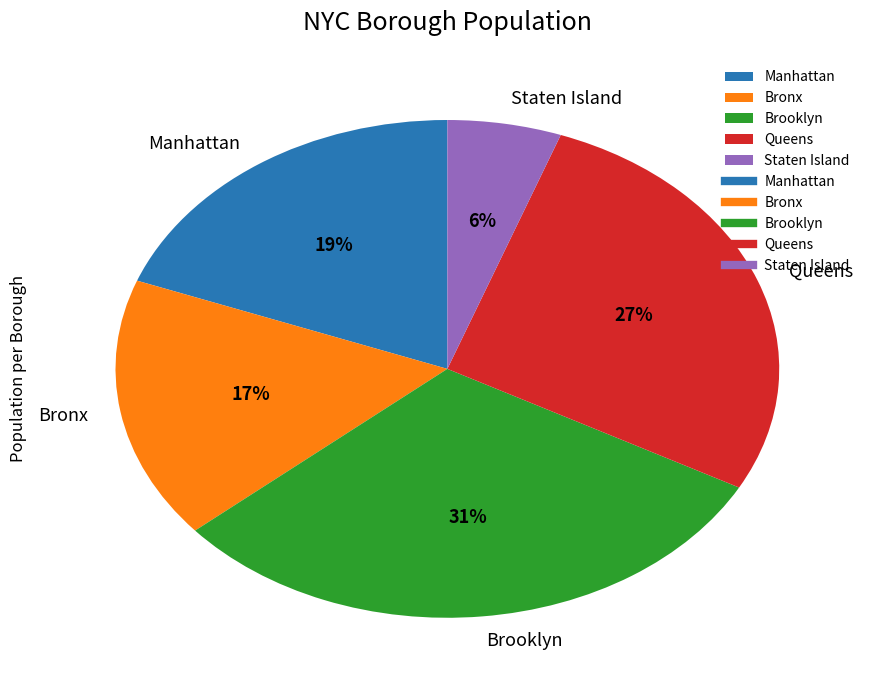

How many segments does this pie chart have?

5